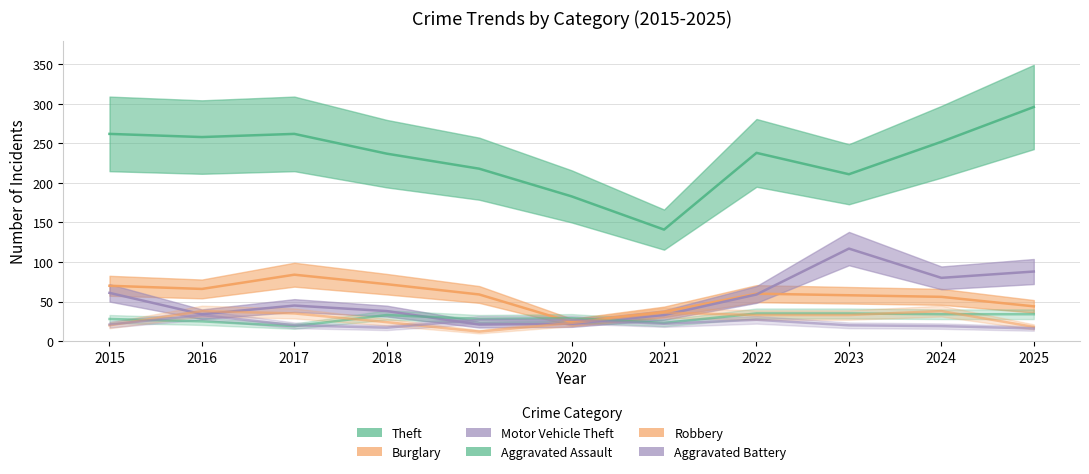

Between 2018 and 2017, which is larger?

2017